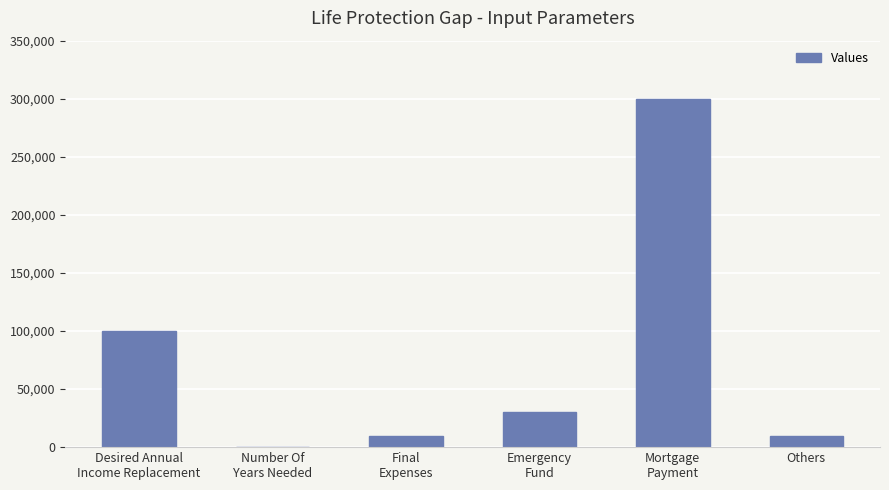

What is the maximum value shown in the chart?

300000